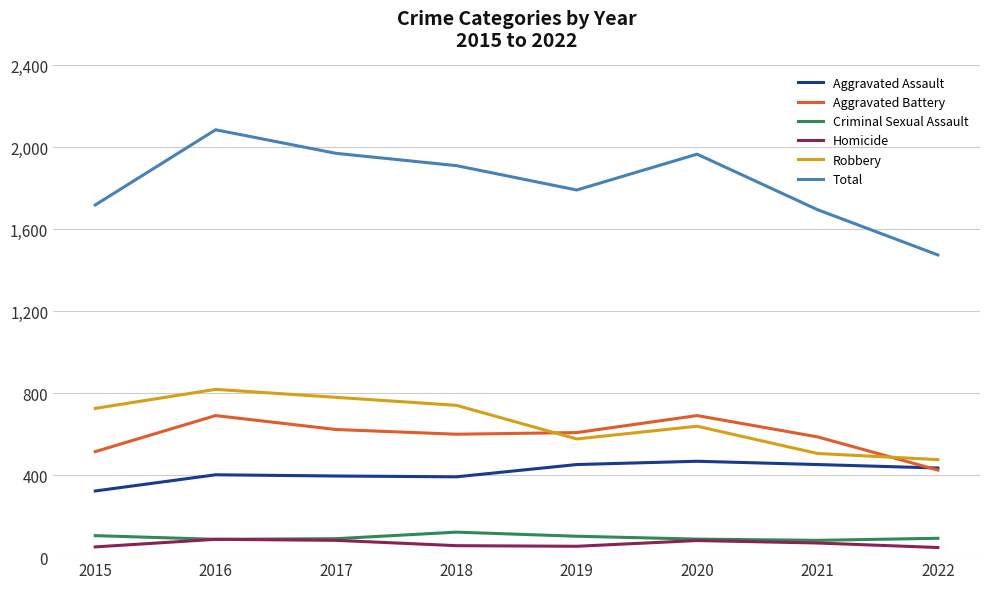

Which series changed the most between 2016 and 2017?

Total